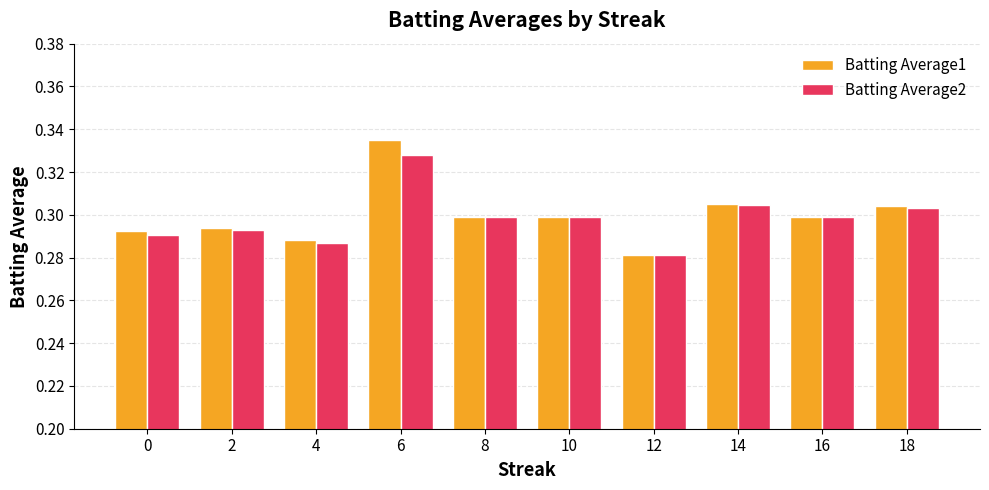

What is the total value across all series at 10?

0.6